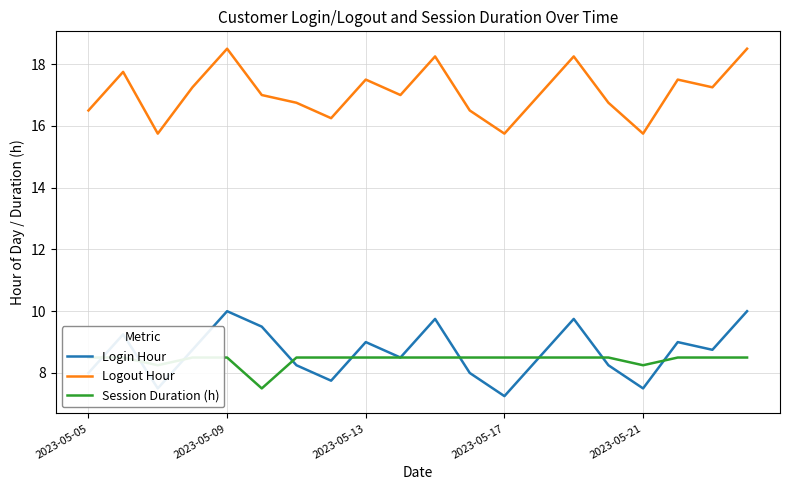

Which series has the largest total across all categories?

Logout Hour